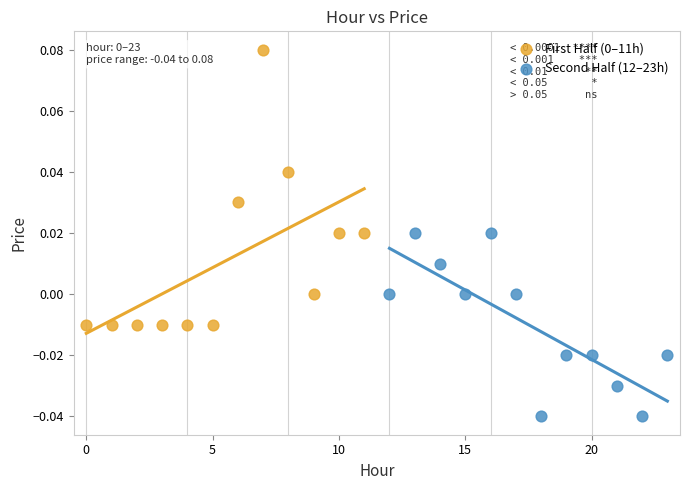

Which series reaches the minimum Y coordinate?

Second Half (12–23h)